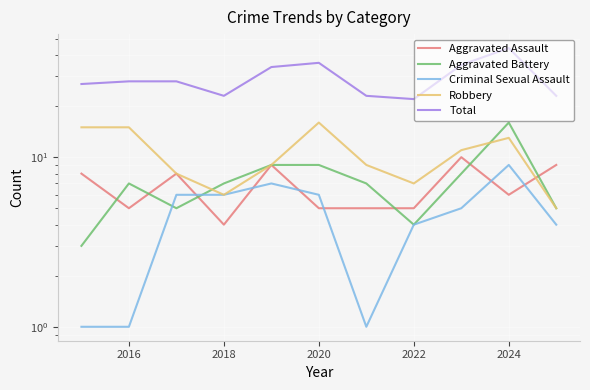

Which series has the largest total across all categories?

Total